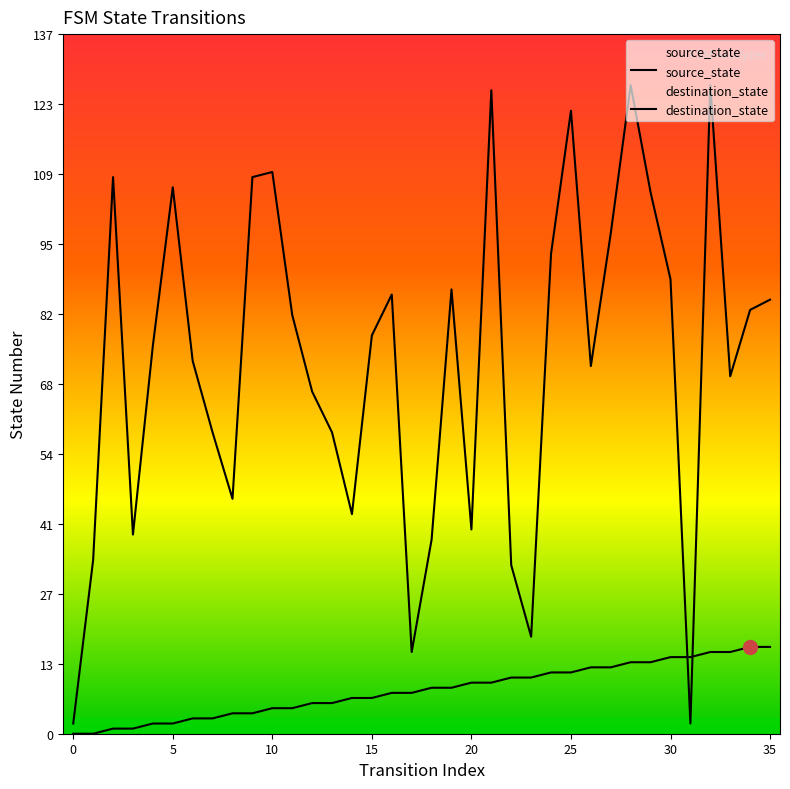

How many data points in source_state are above 9?

16